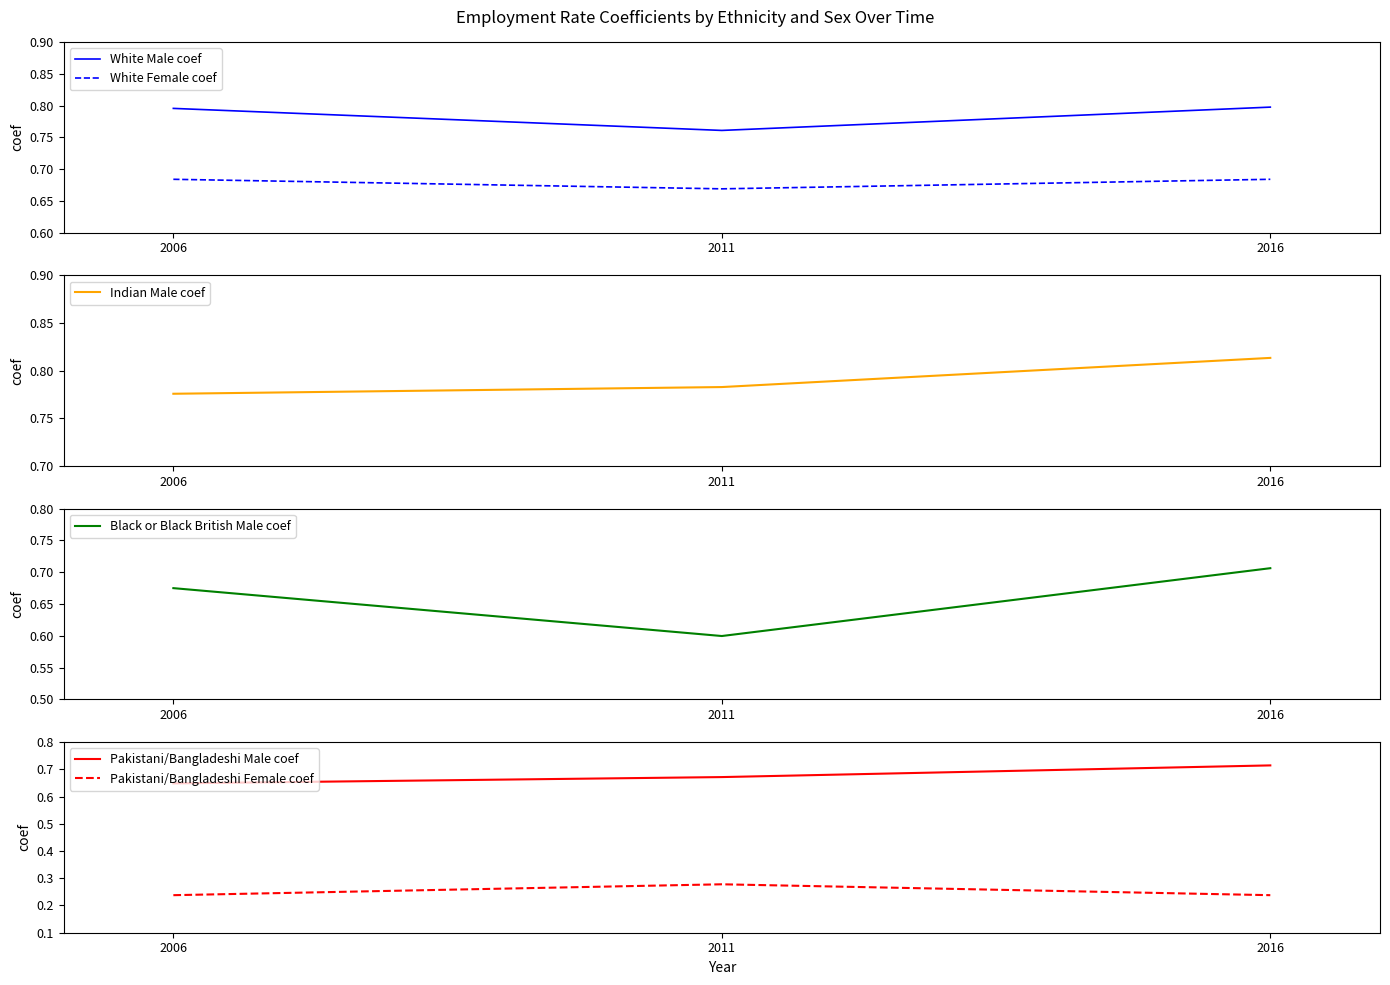

Which has a higher value, 2011 or 2006?

2006